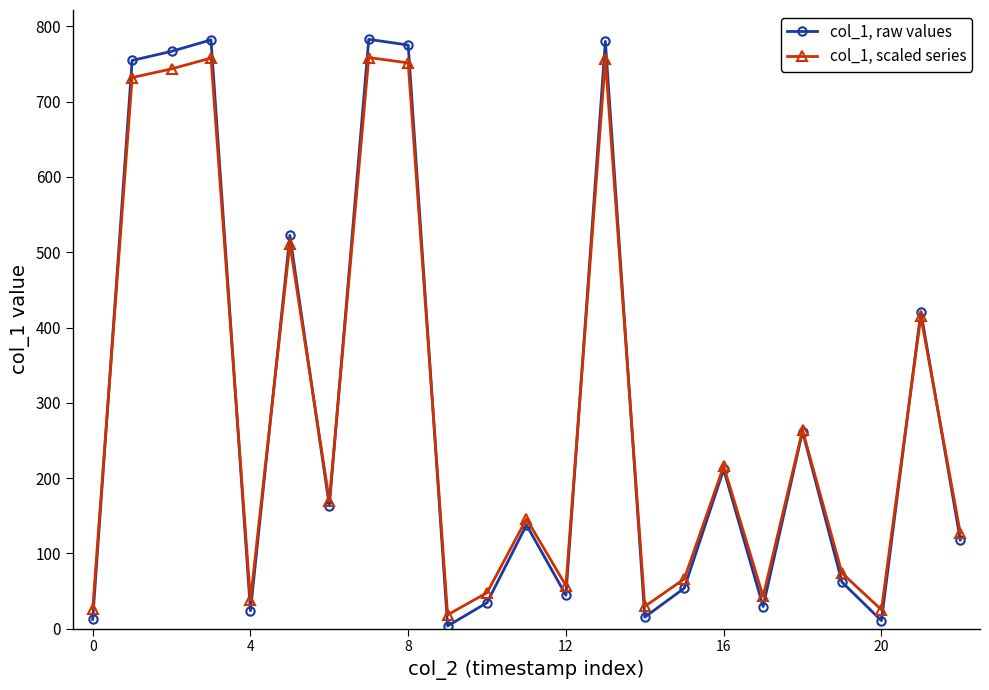

In col_1, scaled series, how many points are lower than both neighbors (excluding endpoints)?

7